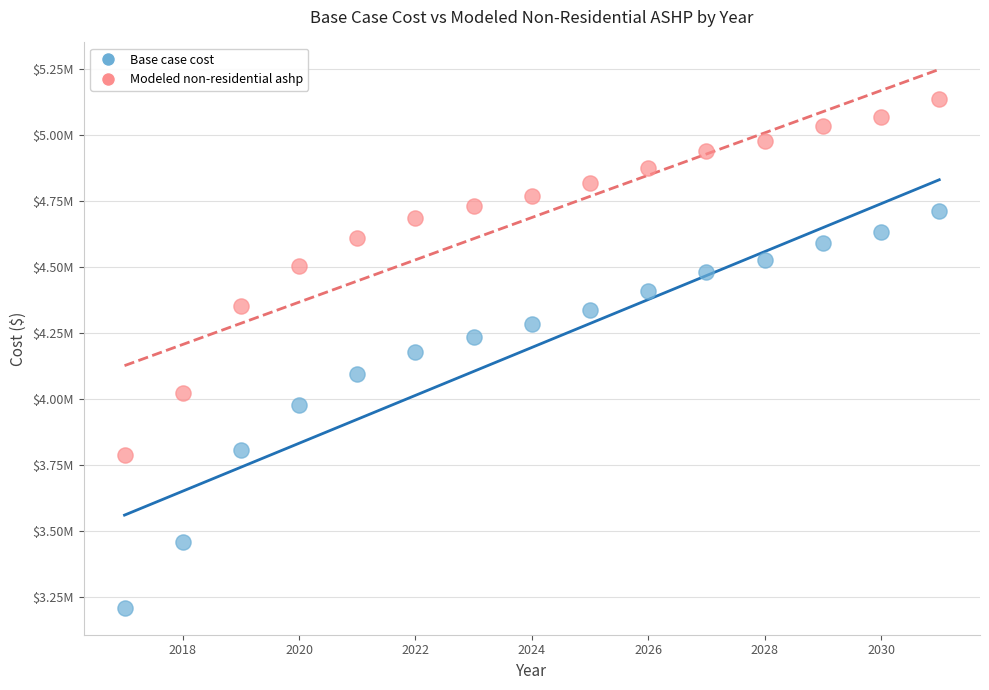

What are all the series names shown in the legend?

Base case cost, Modeled non-residential ashp